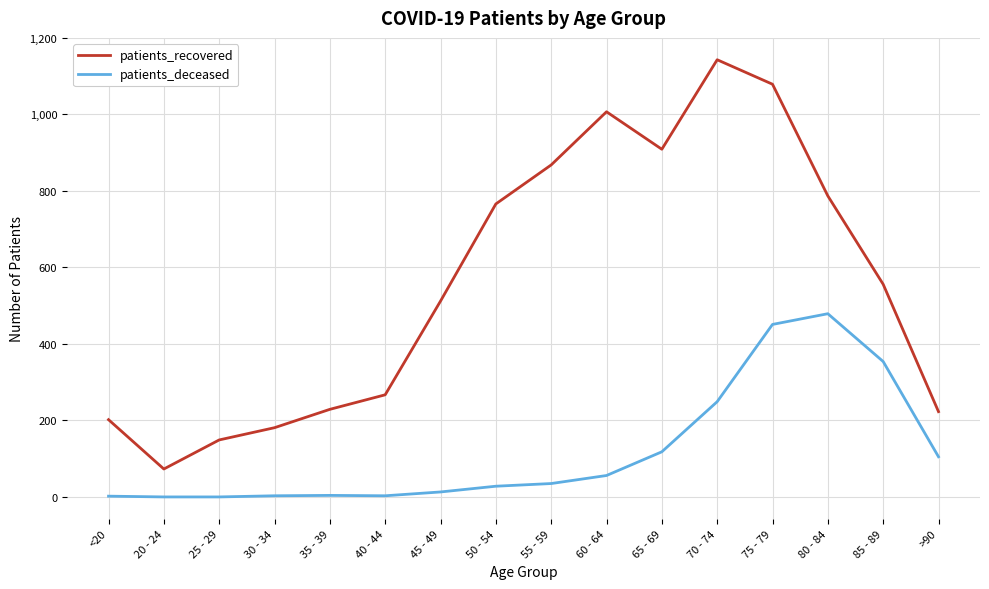

True or false: patients_recovered and patients_deceased cross at least once.

False